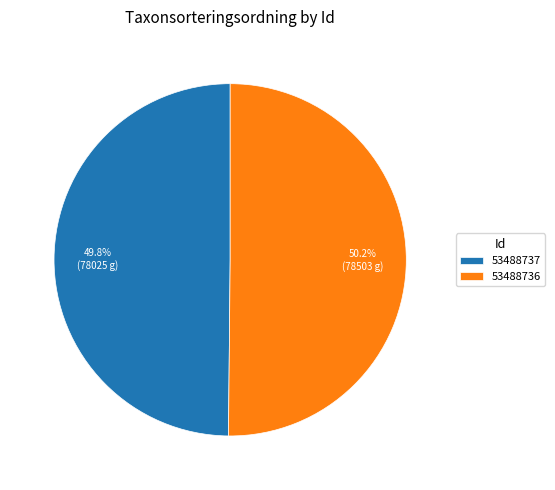

Approximately how many times larger is the value at 53488736 compared to 53488737?

1.0